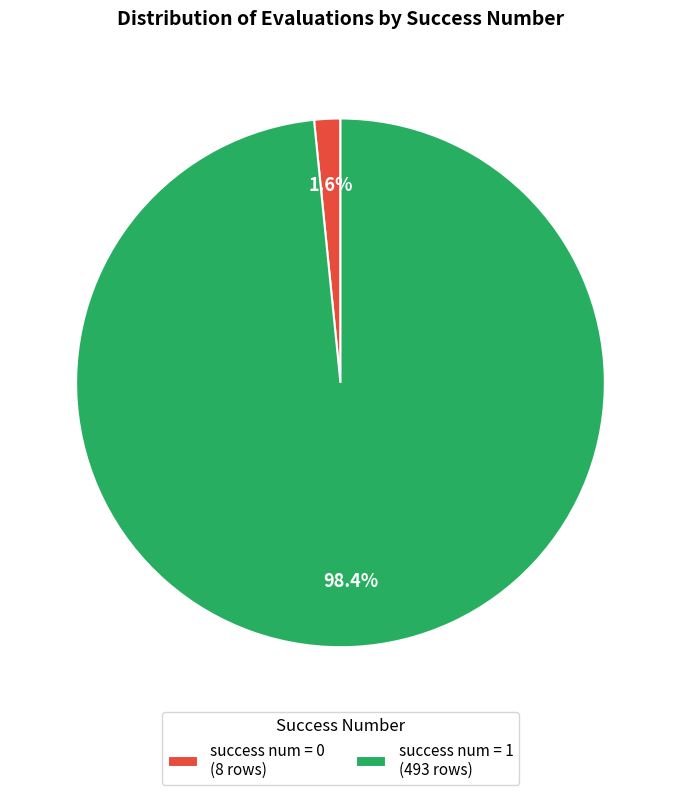

What portion of the pie excludes success num = 1 (493 rows)?

1.6%